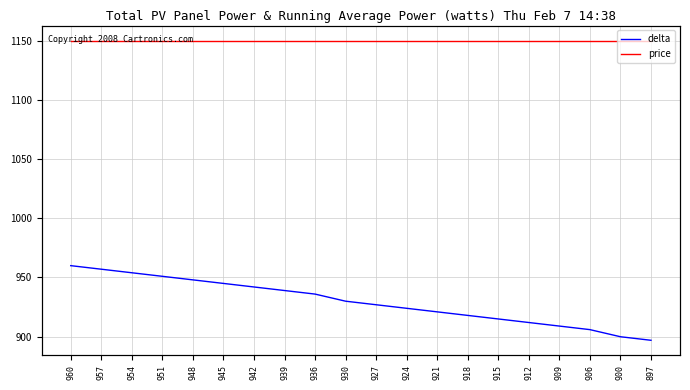

The value of price at 957 is 1150. True or false?

True